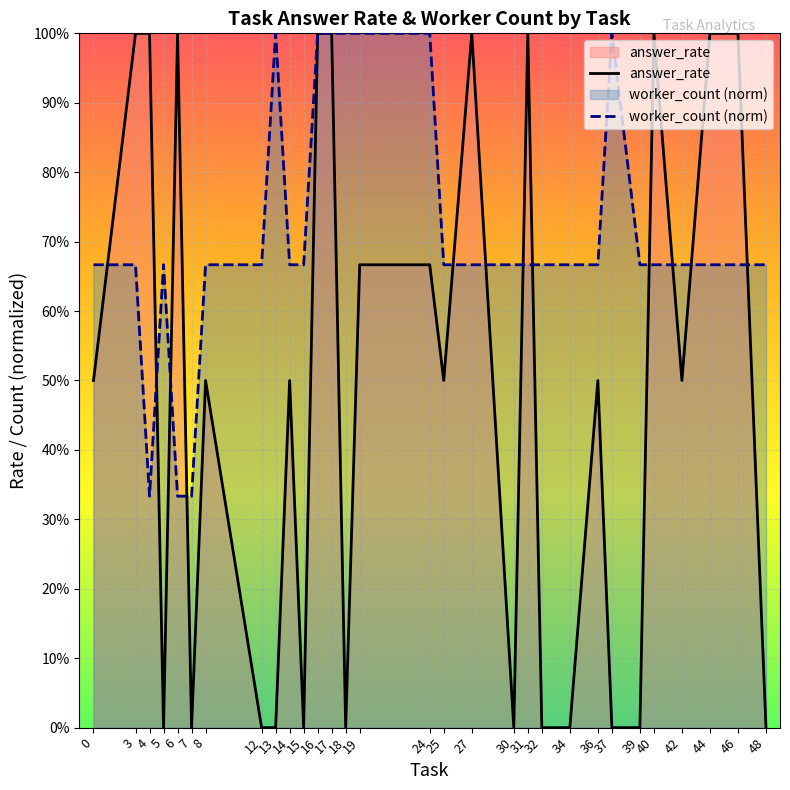

In answer_rate, how many points are higher than both neighbors (excluding endpoints)?

7